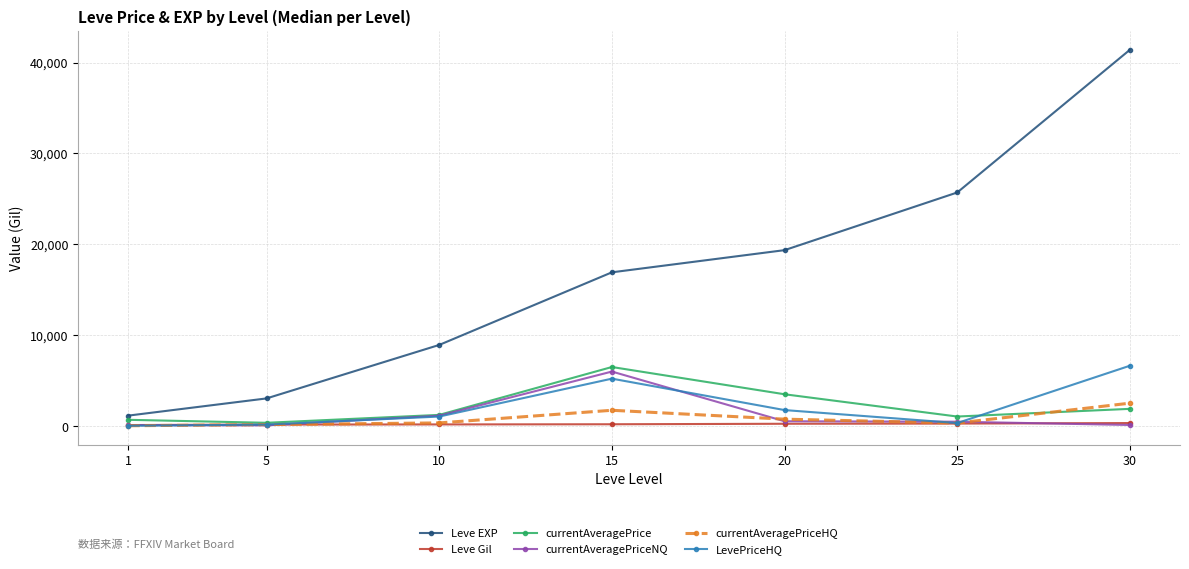

True or false: currentAveragePrice has more than 0 interior local peaks.

True